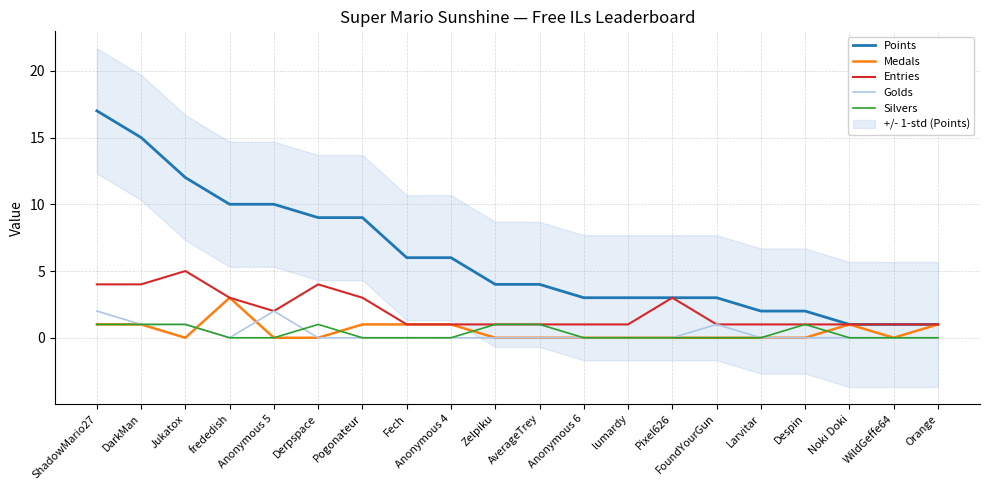

True or false: Medals has more than 1 interior local peaks.

True